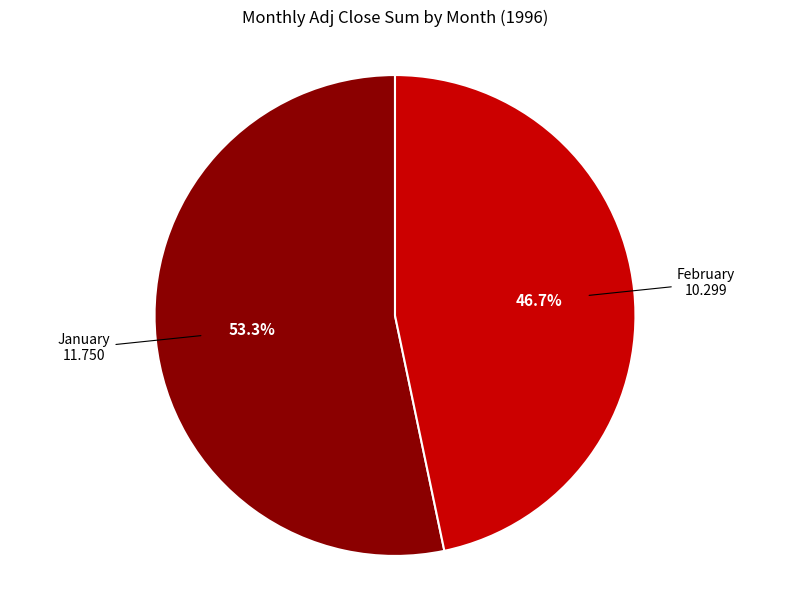

Count the number of slices in the pie.

2